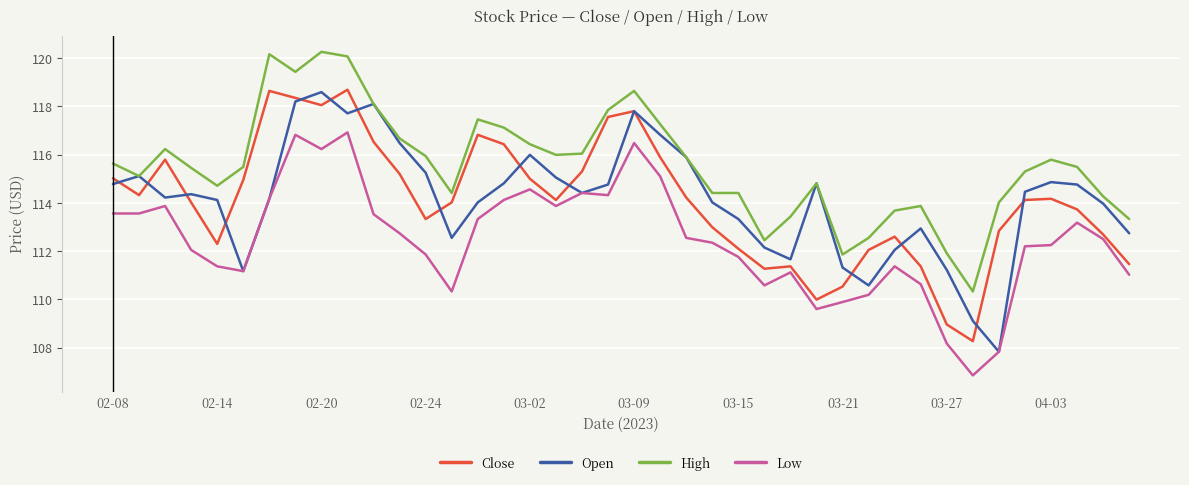

What is the lowest value of the Close series?

108.3